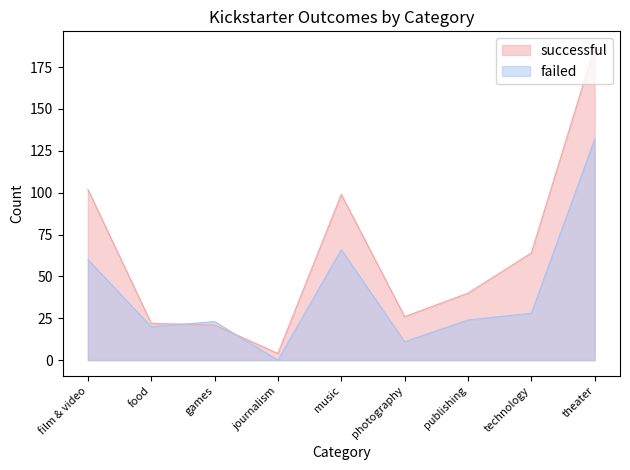

What is the label of the 4th point from the right?

photography